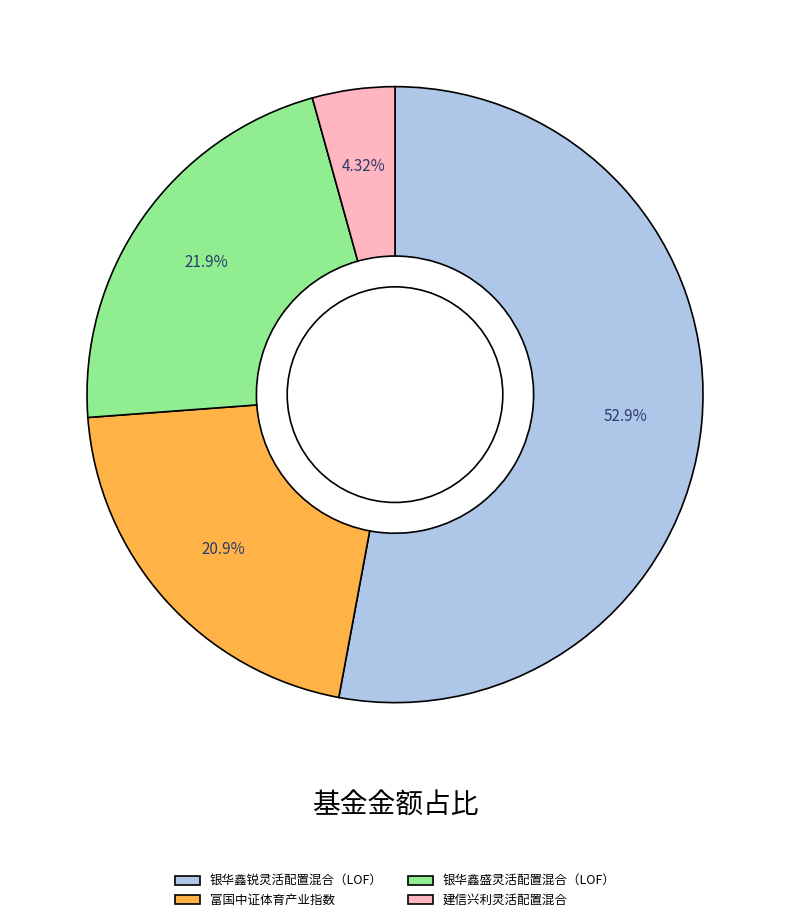

To the nearest percent, what is the combined percentage of 建信兴利灵活配置混合 and 银华鑫盛灵活配置混合（LOF）?

26%